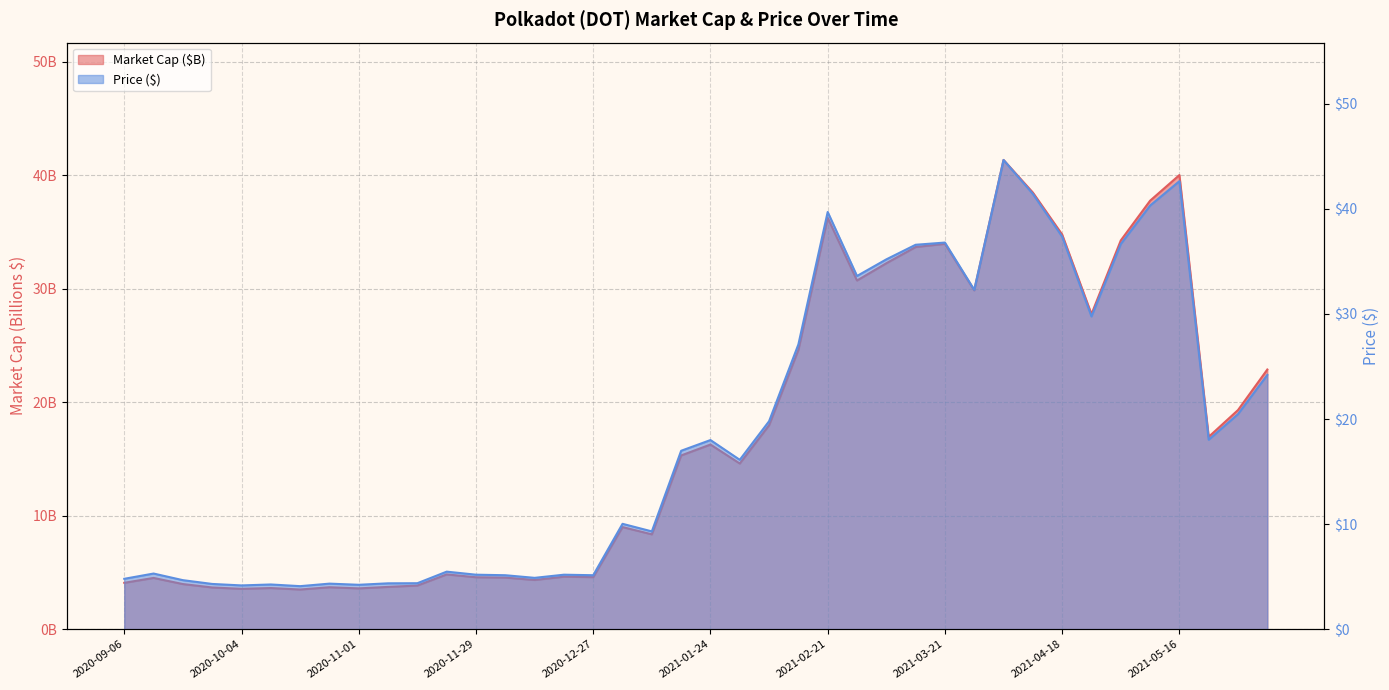

True or false: Price ($) and Market Cap ($B) intersect in this chart.

False